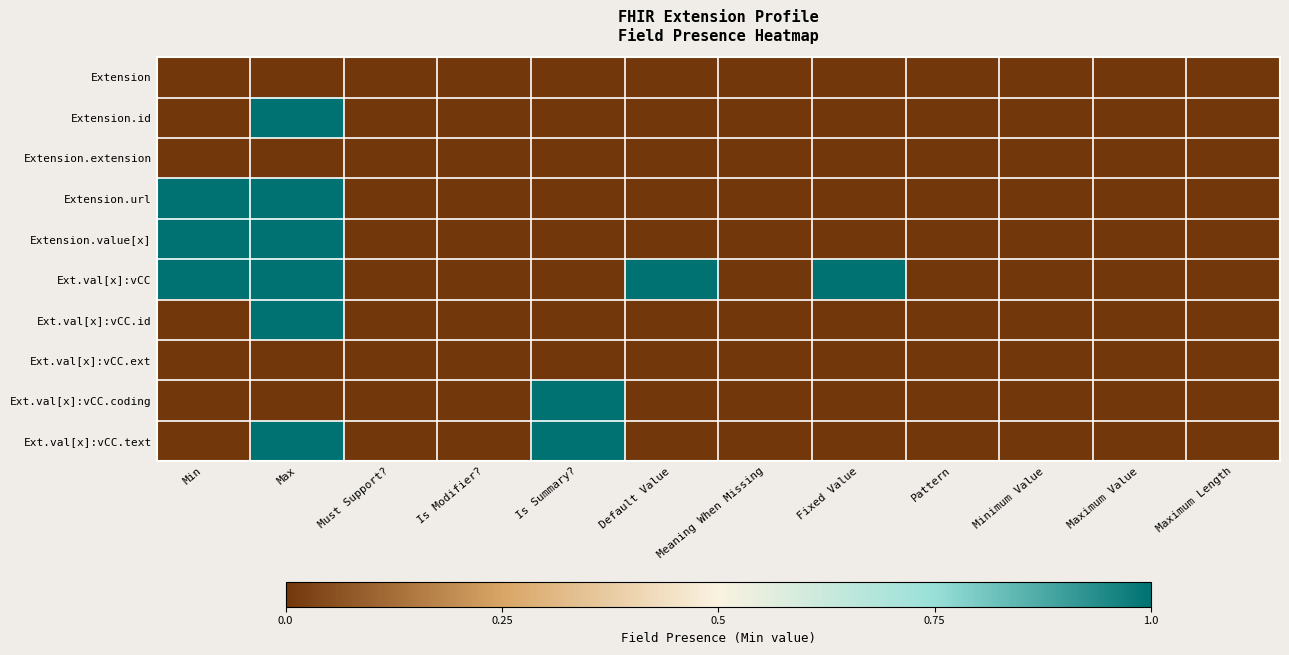

Reading left to right, transcribe all the data shown in this chart.

Extension: Min=0	Max=0	Must Support?=0	Is Modifier?=0	Is Summary?=0	Default Value=0	Meaning When Missing=0	Fixed Value=0	Pattern=0	Minimum Value=0	Maximum Value=0	Maximum Length=0
Extension.id: Min=0	Max=1	Must Support?=0	Is Modifier?=0	Is Summary?=0	Default Value=0	Meaning When Missing=0	Fixed Value=0	Pattern=0	Minimum Value=0	Maximum Value=0	Maximum Length=0
Extension.extension: Min=0	Max=0	Must Support?=0	Is Modifier?=0	Is Summary?=0	Default Value=0	Meaning When Missing=0	Fixed Value=0	Pattern=0	Minimum Value=0	Maximum Value=0	Maximum Length=0
Extension.url: Min=1	Max=1	Must Support?=0	Is Modifier?=0	Is Summary?=0	Default Value=0	Meaning When Missing=0	Fixed Value=0	Pattern=0	Minimum Value=0	Maximum Value=0	Maximum Length=0
Extension.value[x]: Min=1	Max=1	Must Support?=0	Is Modifier?=0	Is Summary?=0	Default Value=0	Meaning When Missing=0	Fixed Value=0	Pattern=0	Minimum Value=0	Maximum Value=0	Maximum Length=0
Ext.val[x]:vCC: Min=1	Max=1	Must Support?=0	Is Modifier?=0	Is Summary?=0	Default Value=1	Meaning When Missing=0	Fixed Value=1	Pattern=0	Minimum Value=0	Maximum Value=0	Maximum Length=0
Ext.val[x]:vCC.id: Min=0	Max=1	Must Support?=0	Is Modifier?=0	Is Summary?=0	Default Value=0	Meaning When Missing=0	Fixed Value=0	Pattern=0	Minimum Value=0	Maximum Value=0	Maximum Length=0
Ext.val[x]:vCC.ext: Min=0	Max=0	Must Support?=0	Is Modifier?=0	Is Summary?=0	Default Value=0	Meaning When Missing=0	Fixed Value=0	Pattern=0	Minimum Value=0	Maximum Value=0	Maximum Length=0
Ext.val[x]:vCC.coding: Min=0	Max=0	Must Support?=0	Is Modifier?=0	Is Summary?=1	Default Value=0	Meaning When Missing=0	Fixed Value=0	Pattern=0	Minimum Value=0	Maximum Value=0	Maximum Length=0
Ext.val[x]:vCC.text: Min=0	Max=1	Must Support?=0	Is Modifier?=0	Is Summary?=1	Default Value=0	Meaning When Missing=0	Fixed Value=0	Pattern=0	Minimum Value=0	Maximum Value=0	Maximum Length=0